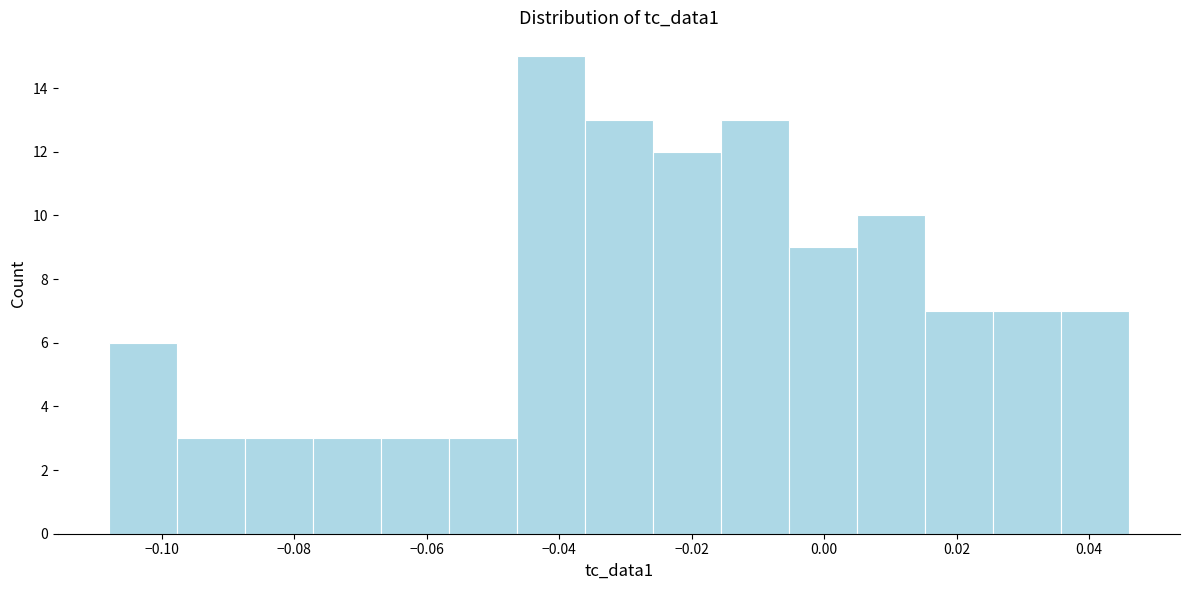

Reading left to right, transcribe this chart: for each bar, give the range it covers on the x-axis and its height. Neither the bar edges nor the heights are printed on the chart, so give them approximately, as read against the axes.

-0.108 to -0.098: 6
-0.098 to -0.088: 3
-0.088 to -0.078: 3
-0.078 to -0.066: 3
-0.066 to -0.056: 3
-0.056 to -0.046: 3
-0.046 to -0.036: 15
-0.036 to -0.026: 13
-0.026 to -0.016: 12
-0.016 to -0.006: 13
-0.006 to 0.004: 9
0.004 to 0.016: 10
0.016 to 0.026: 7
0.026 to 0.036: 7
0.036 to 0.046: 7